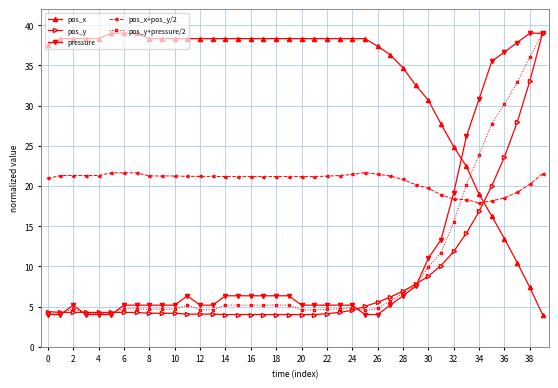

What is the minimum value for pressure?

4.0